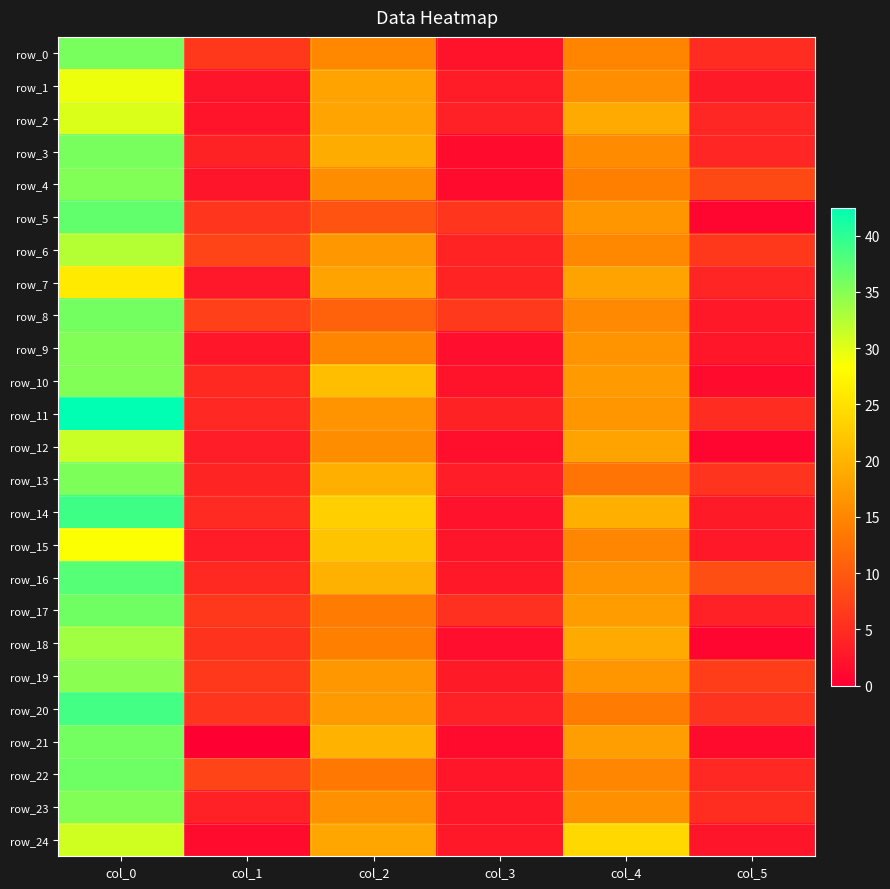

What is the greatest value displayed?

42.5